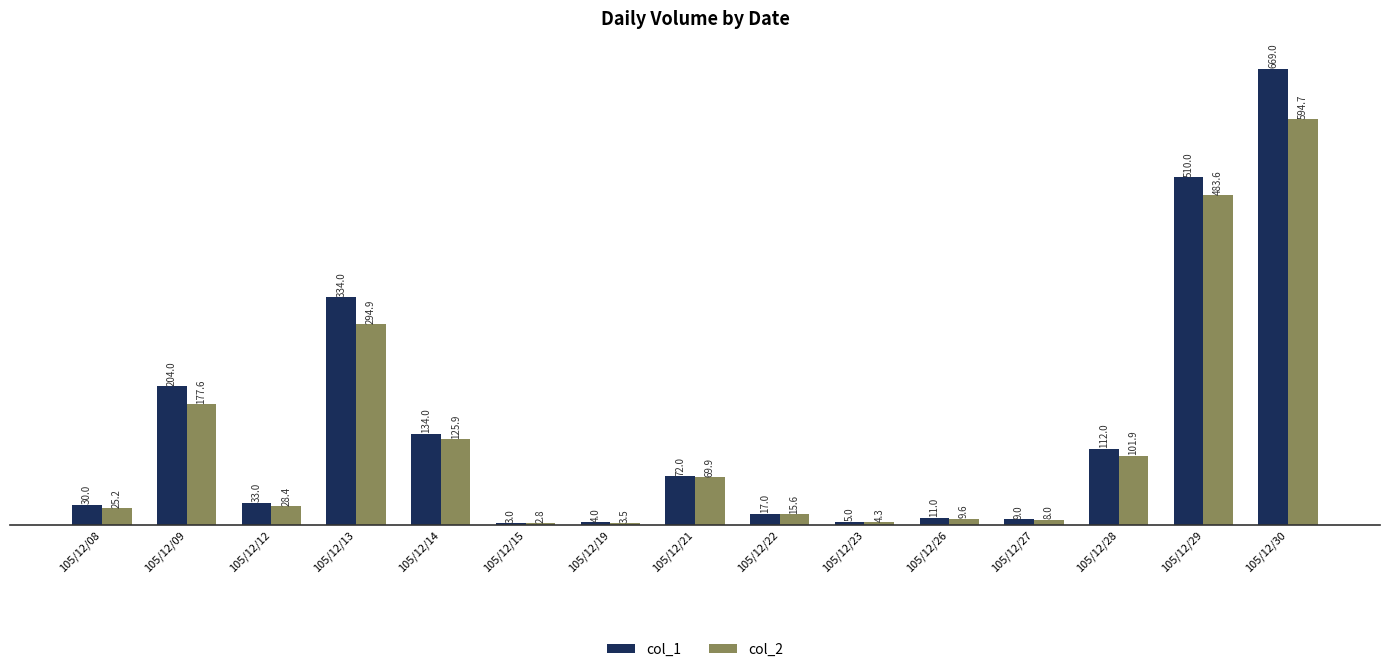

What is the spread (max minus min) of values at 105/12/22?

1.4